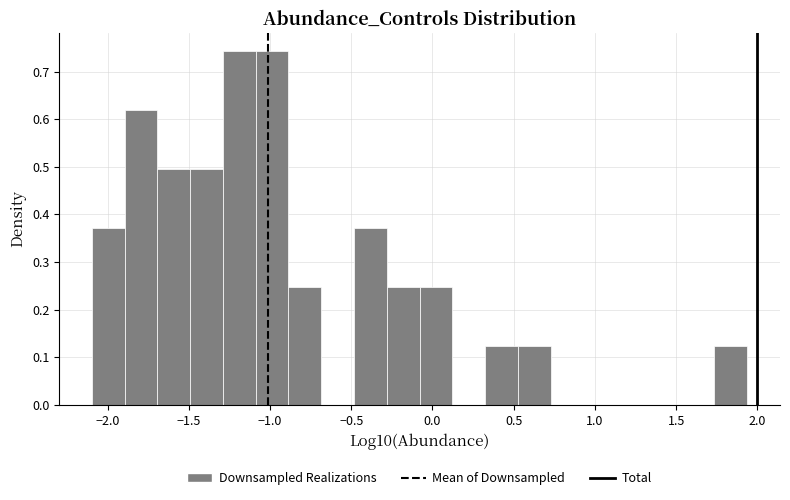

Reading left to right, transcribe this chart: for each bar, give the range it covers on the x-axis and its height. Neither the bar edges nor the heights are printed on the chart, so give them approximately, as read against the axes.

-2.10 to -1.90: 0.37
-1.90 to -1.70: 0.62
-1.70 to -1.50: 0.50
-1.50 to -1.30: 0.50
-1.30 to -1.10: 0.74
-1.10 to -0.90: 0.74
-0.90 to -0.70: 0.25
-0.70 to -0.50: 0
-0.50 to -0.30: 0.37
-0.30 to -0.10: 0.25
-0.10 to 0.10: 0.25
0.10 to 0.30: 0
0.30 to 0.55: 0.12
0.55 to 0.75: 0.12
0.75 to 0.95: 0
0.95 to 1.15: 0
1.15 to 1.35: 0
1.35 to 1.55: 0
1.55 to 1.75: 0
1.75 to 1.95: 0.12